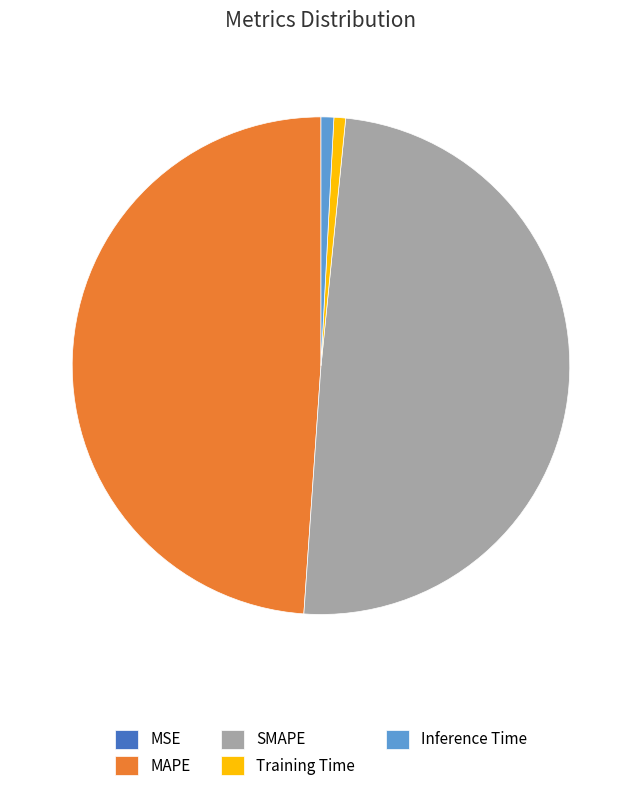

What is the largest slice in the pie chart?

SMAPE